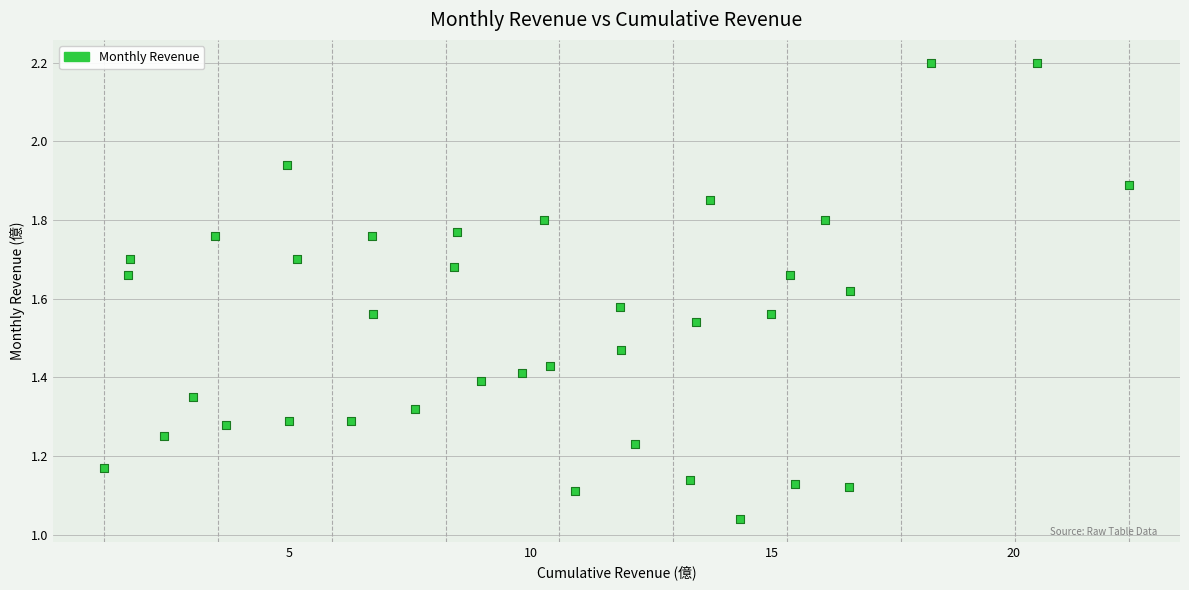

Count the number of points in this scatter plot.

37